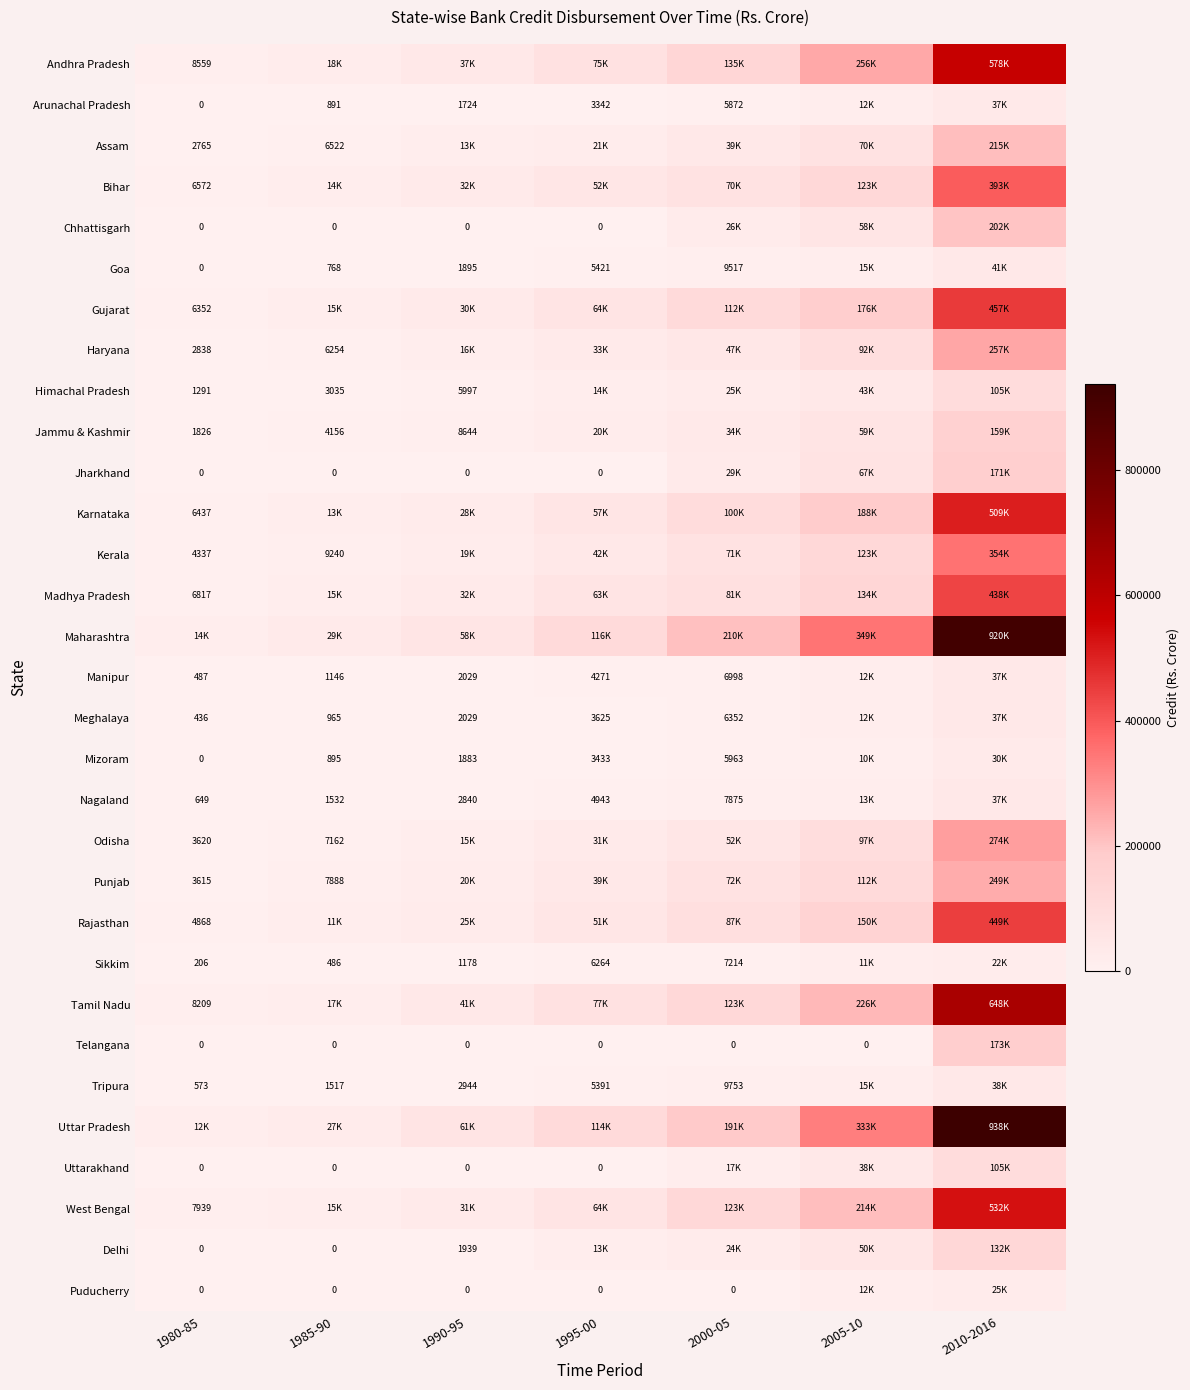

Is it true that Madhya Pradesh equals 697001.1 at 2010-2016?

False